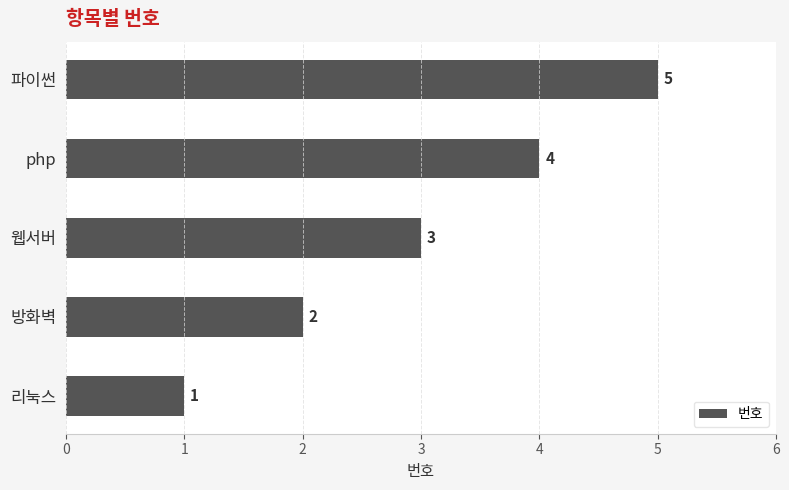

How many series are shown in this chart?

1